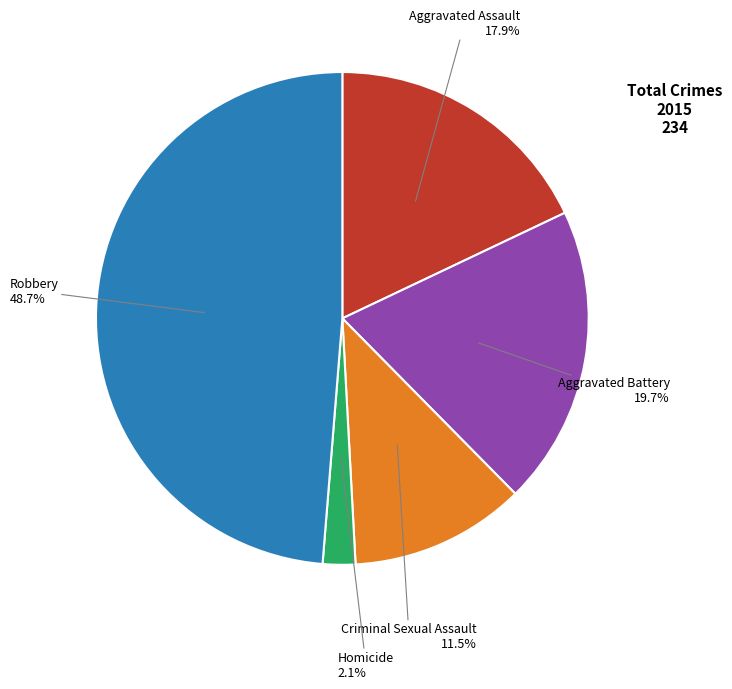

Do Homicide and Aggravated Assault together represent more than half of the pie?

No